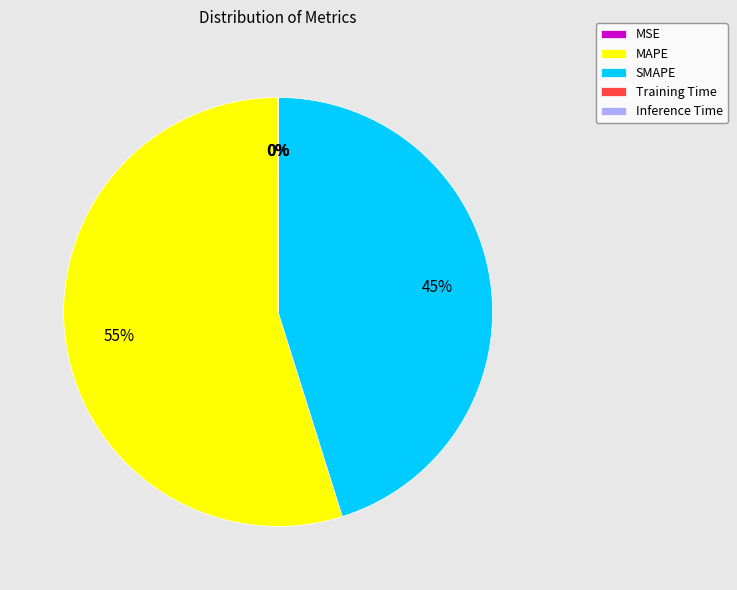

Is it true that MAPE is 42% of the pie?

False